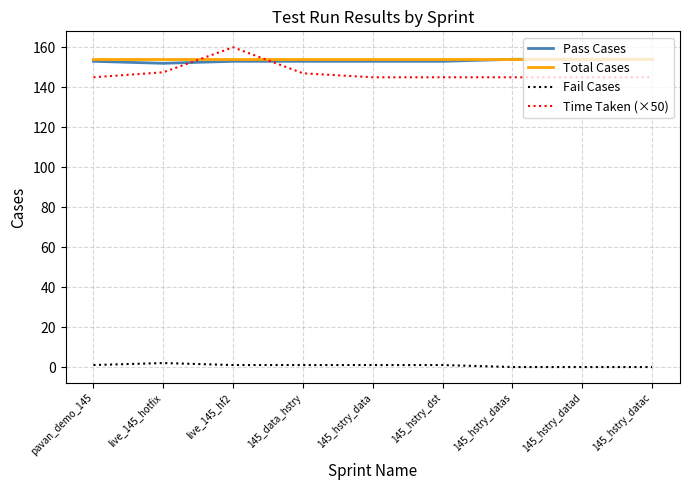

Is the value of Fail Cases at live_145_hf2 greater than the value of Pass Cases at 145_hstry_dst?

No